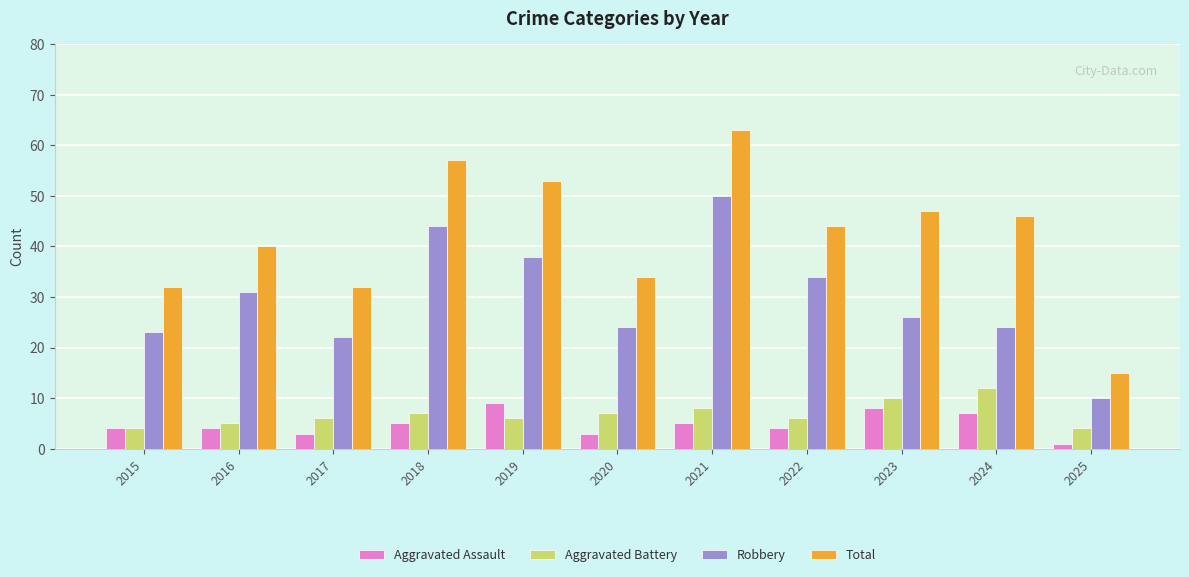

What is the difference between the second highest and minimum values in the Robbery series?

34